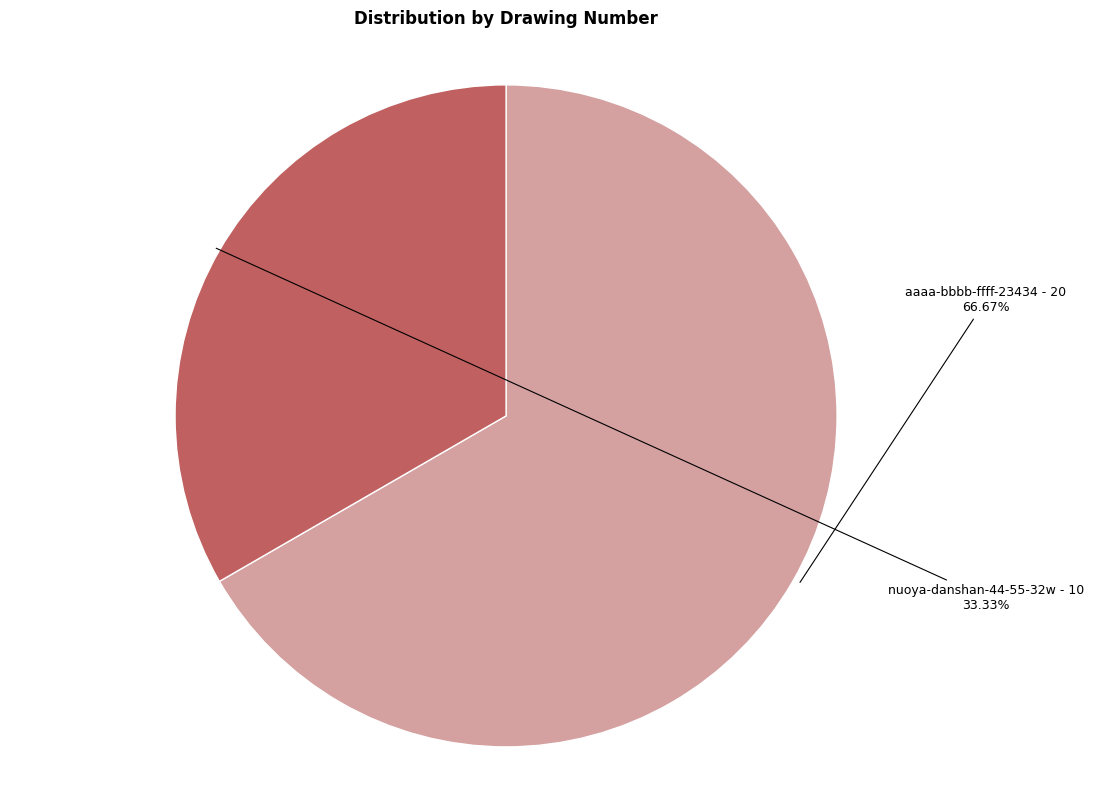

Which category has the smallest portion of the pie?

nuoya-danshan-44-55-32w